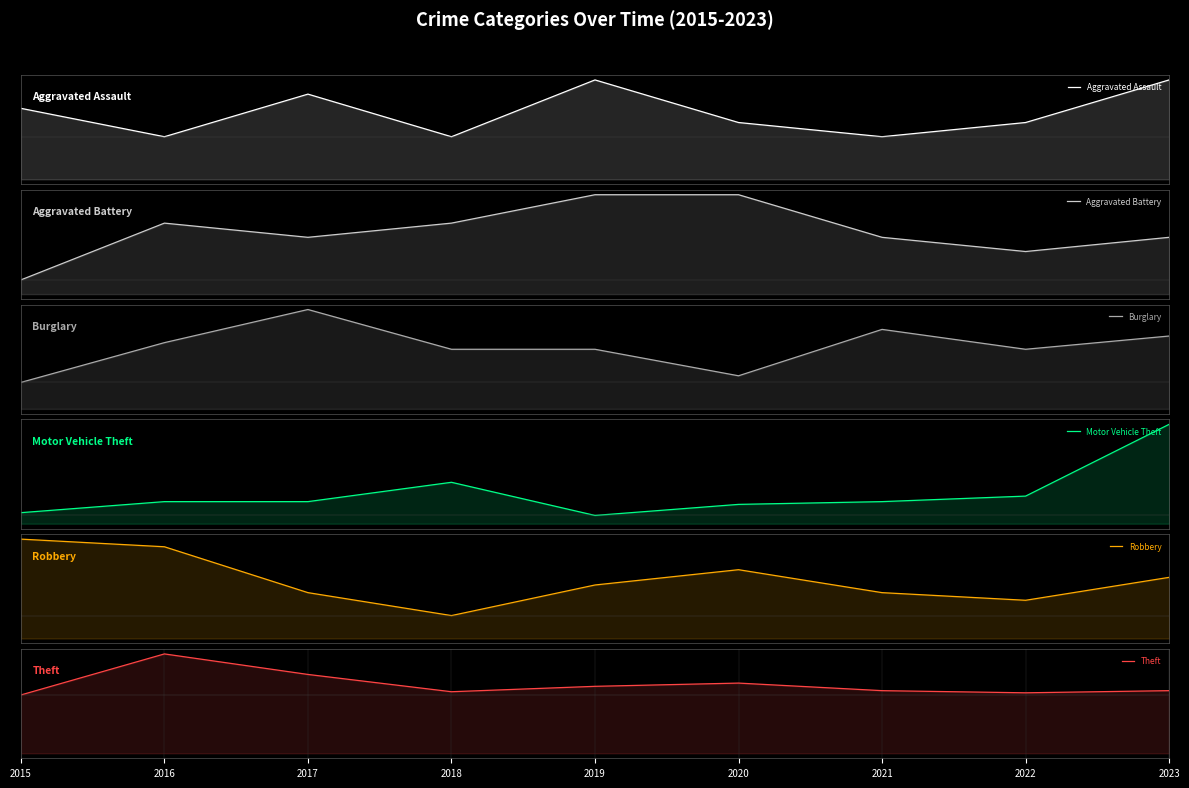

What is the value of the Burglary point at the 3rd from the left?

15